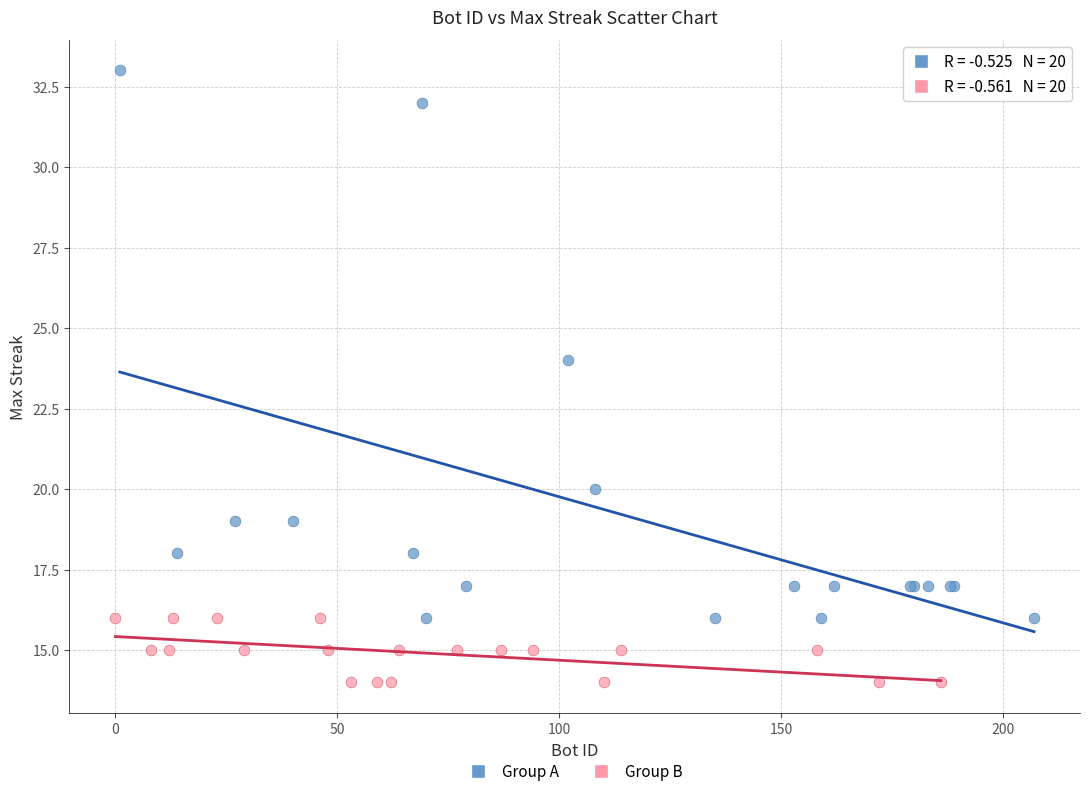

Which series contains the highest Y value?

Group A